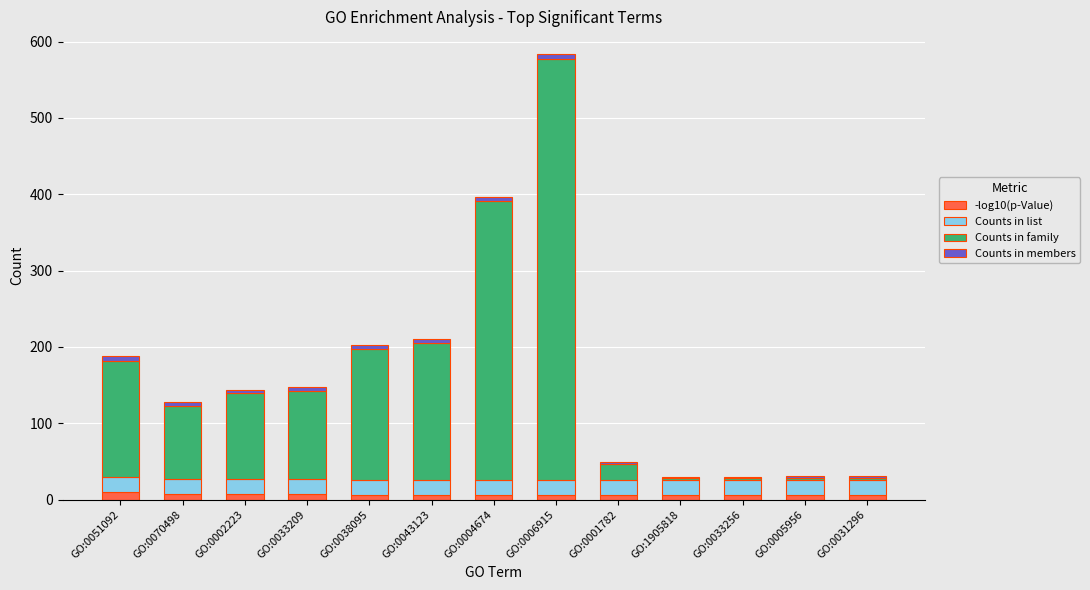

Read the -log10(p-Value) value at GO:0001782.

5.9